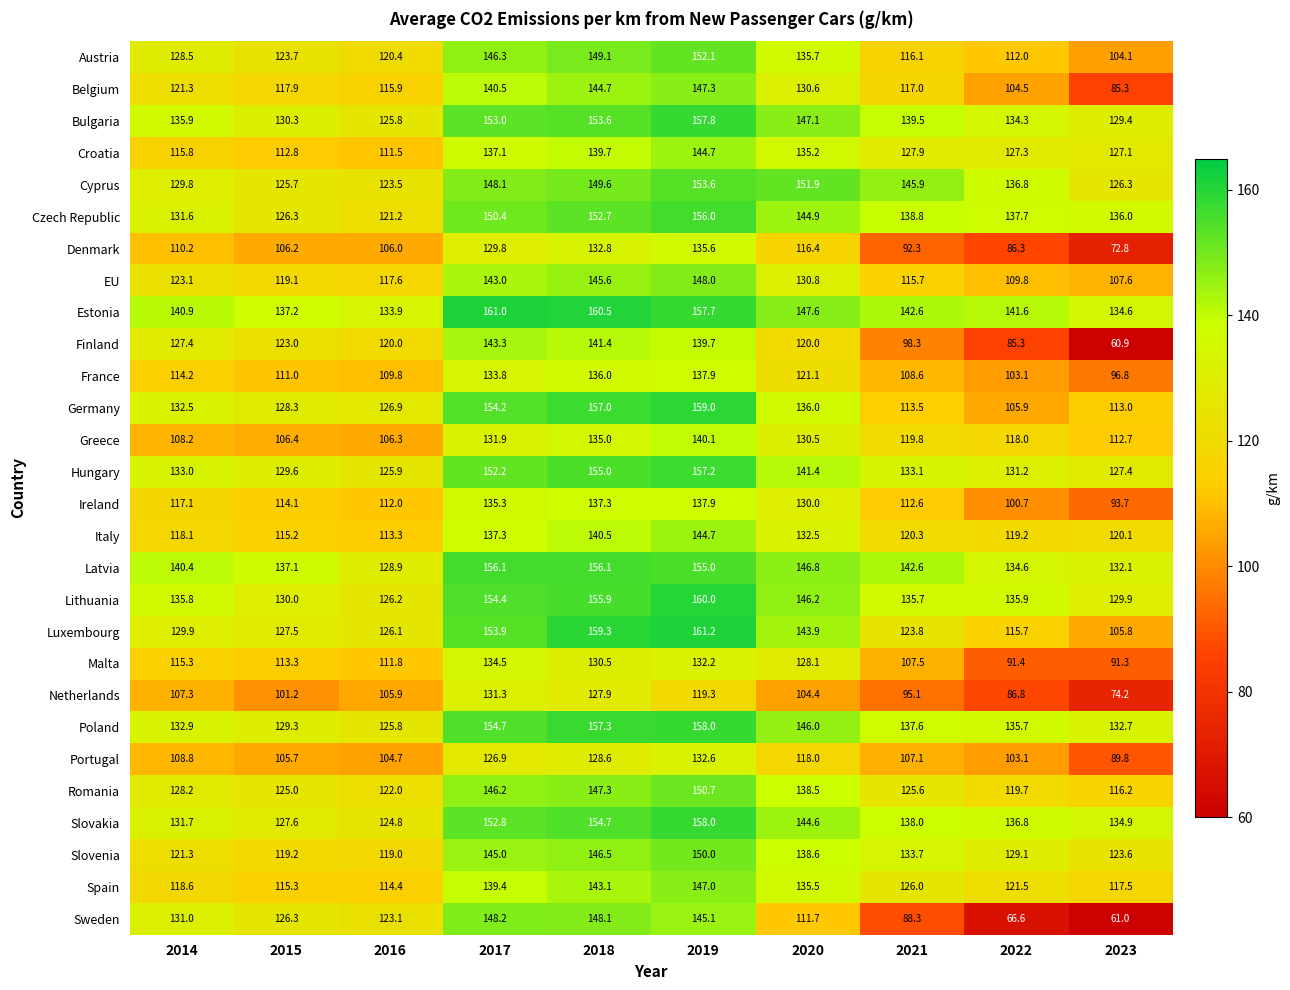

The value of Greece at 2014 is 108.2. True or false?

True